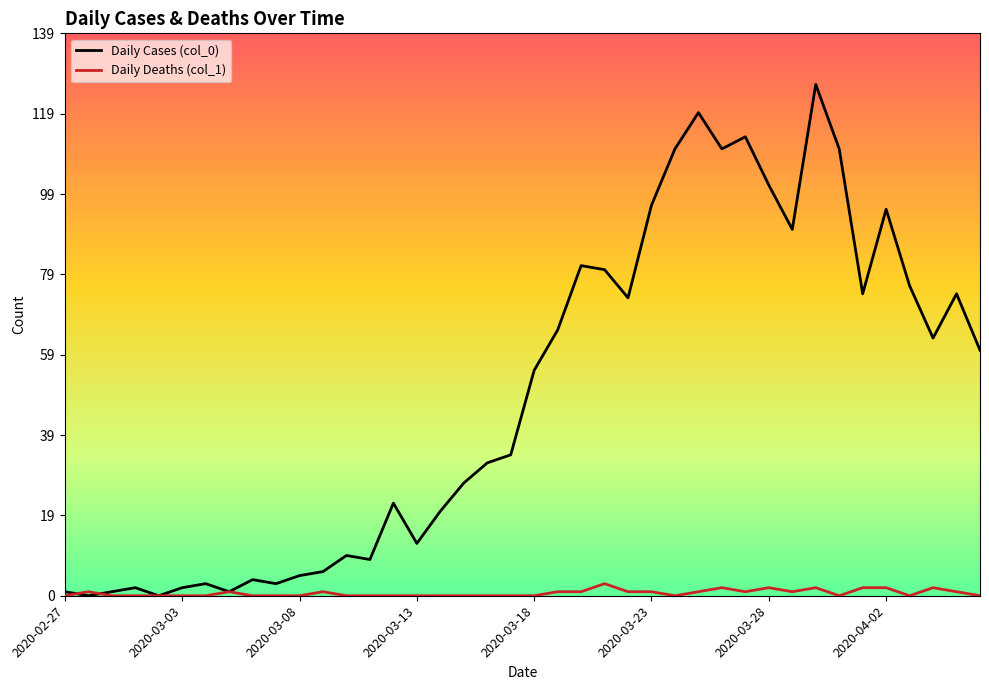

List the series in order of their peak value, highest first.

Daily Cases (col_0), Daily Deaths (col_1)